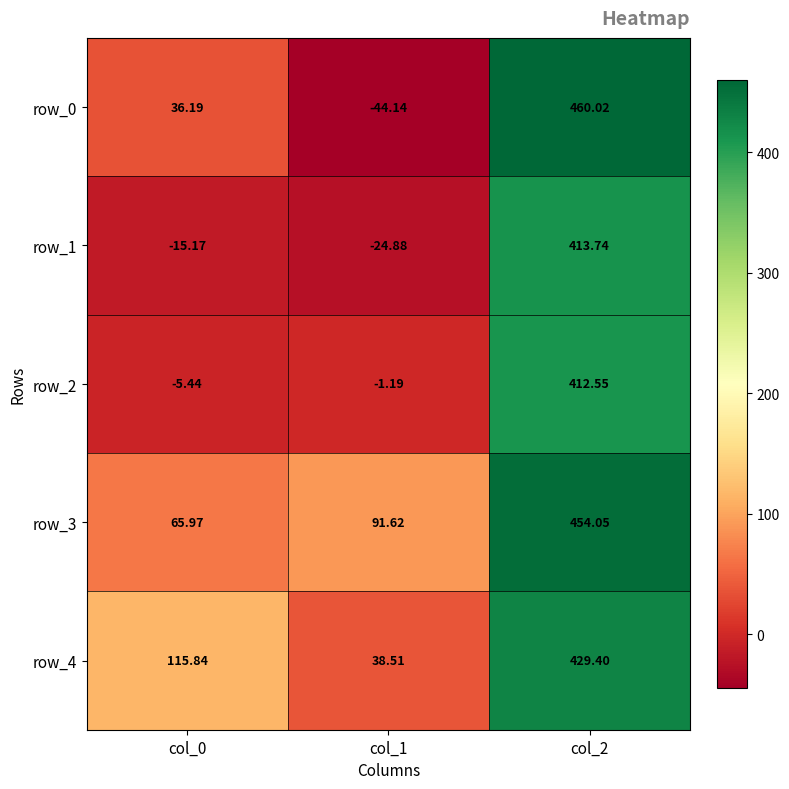

Where is row_4 nearest to the value 233?

col_0